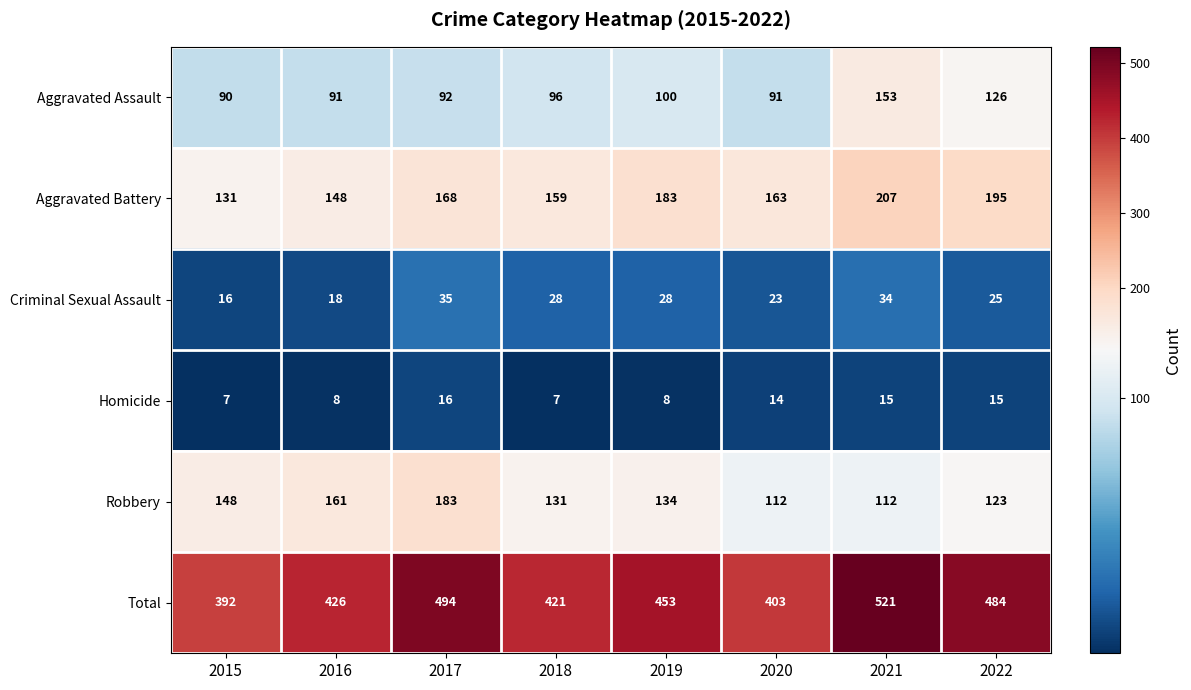

What is the approximate value of Aggravated Battery at 2021?

207